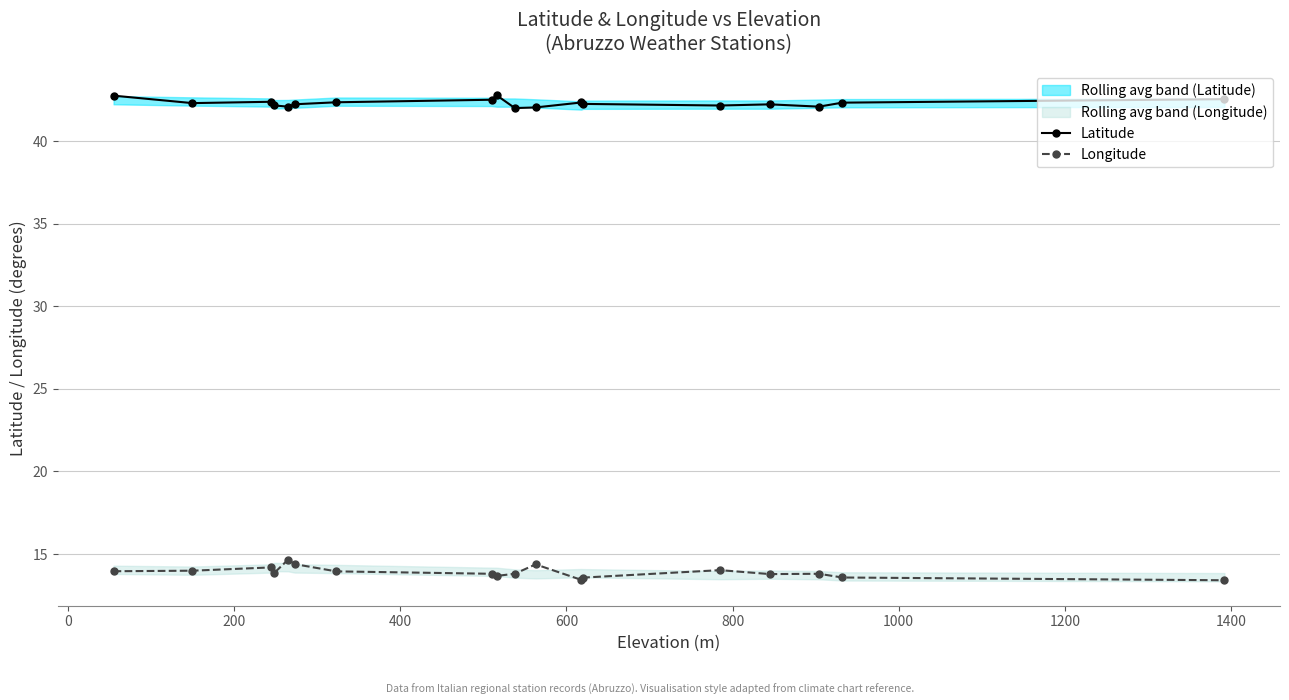

At how many categories does at least one series exceed 13?

18